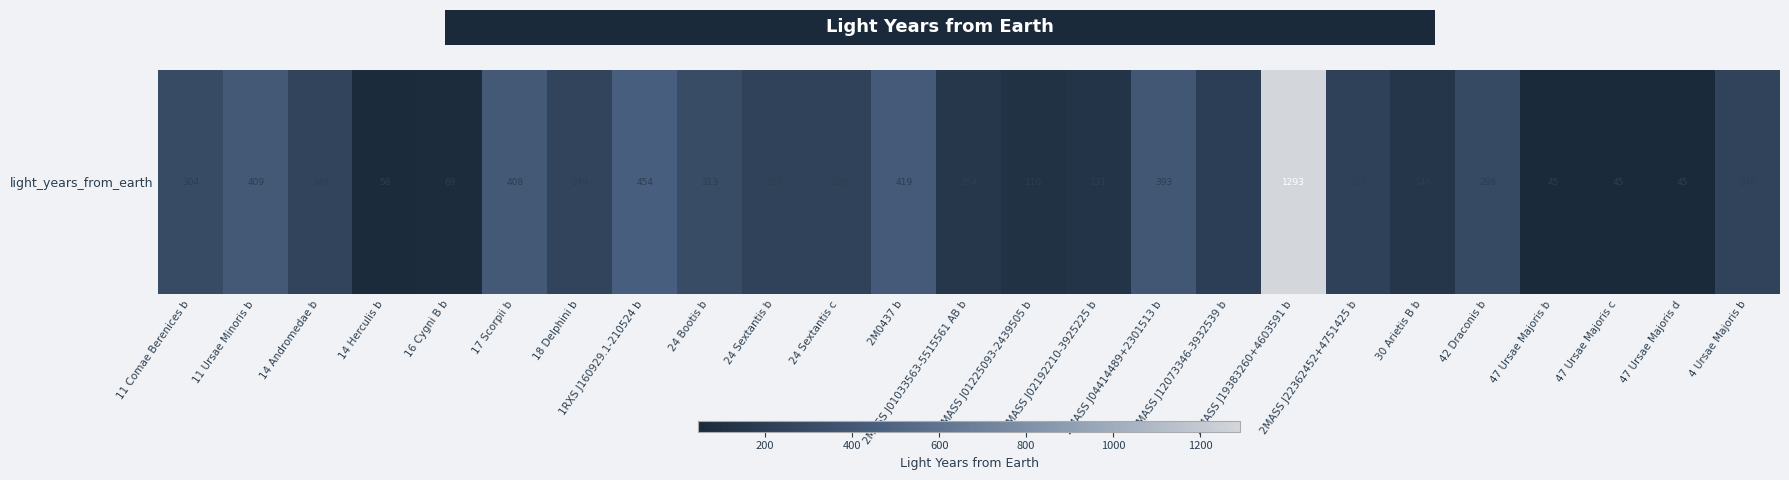

What is the sum of all values?

6734